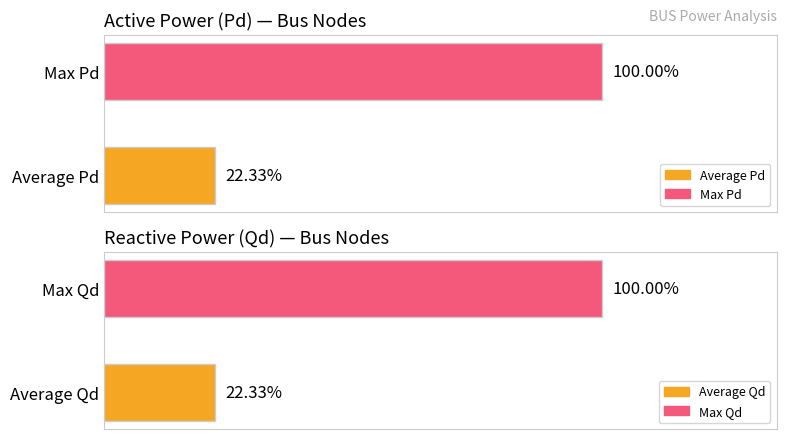

Rank the series by their maximum value, from lowest to highest.

Qd, Pd